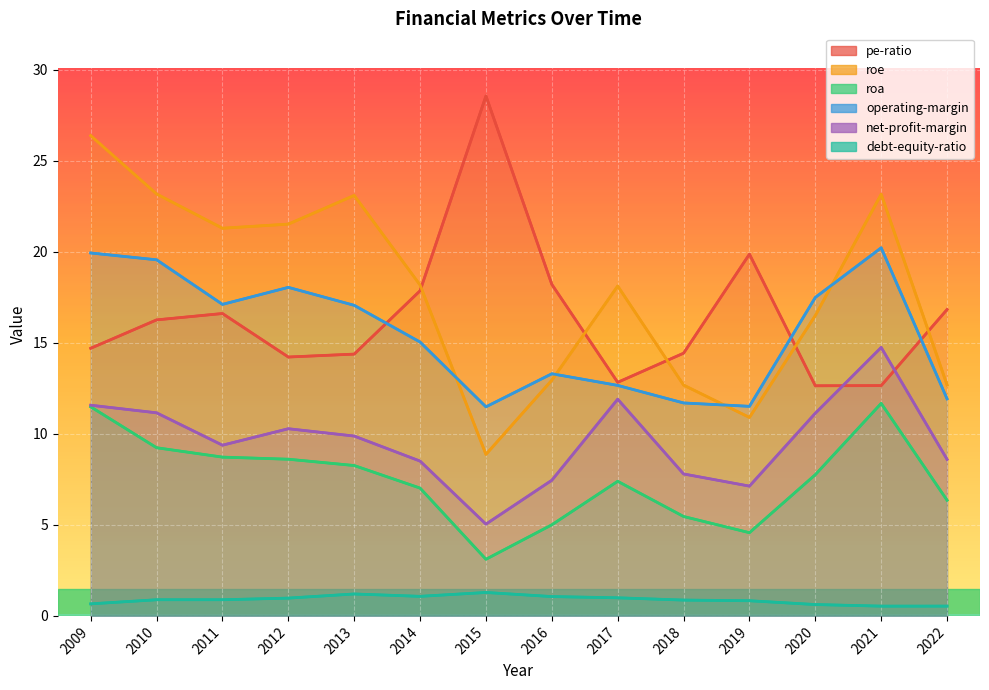

What is the sum of all roe values?

249.5